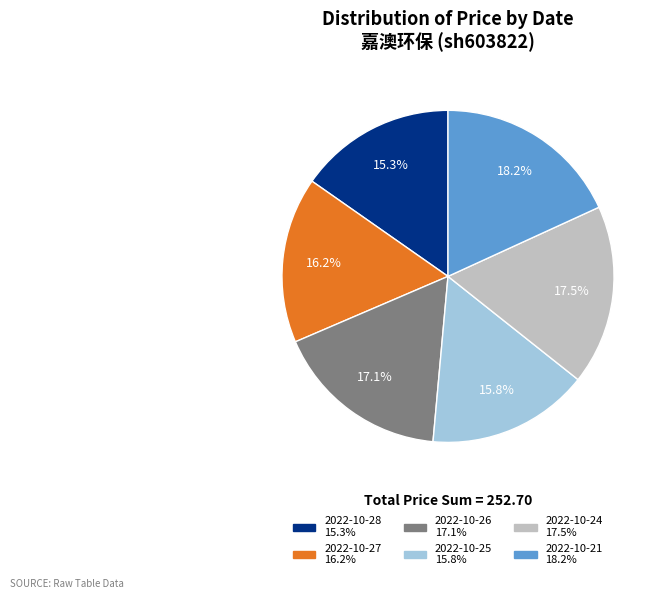

Which category has the biggest portion of the pie?

2022-10-21